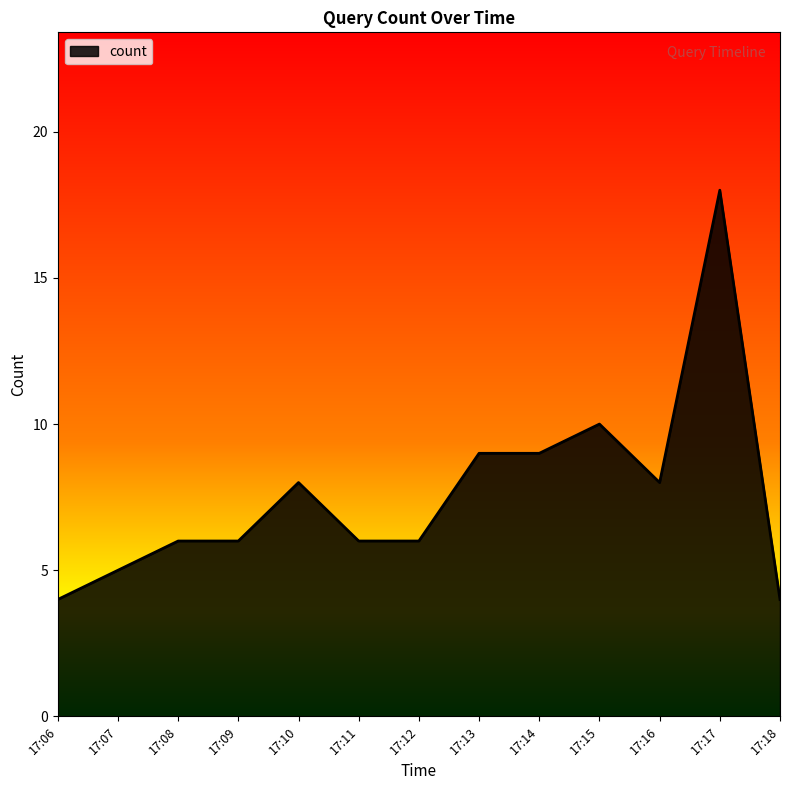

What is the difference between the maximum and minimum values?

14